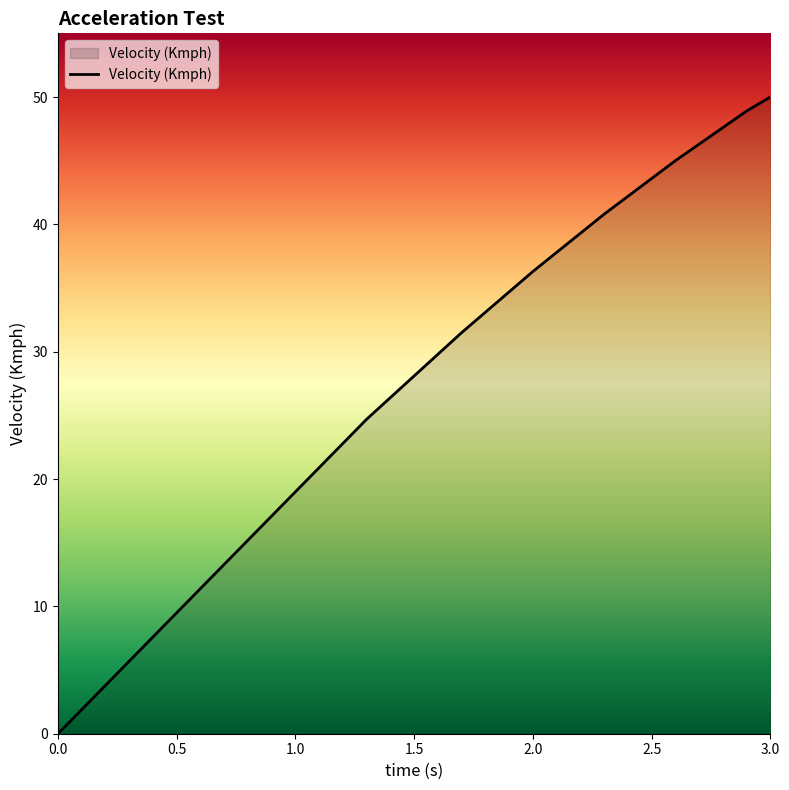

How many lines are shown in the chart?

1